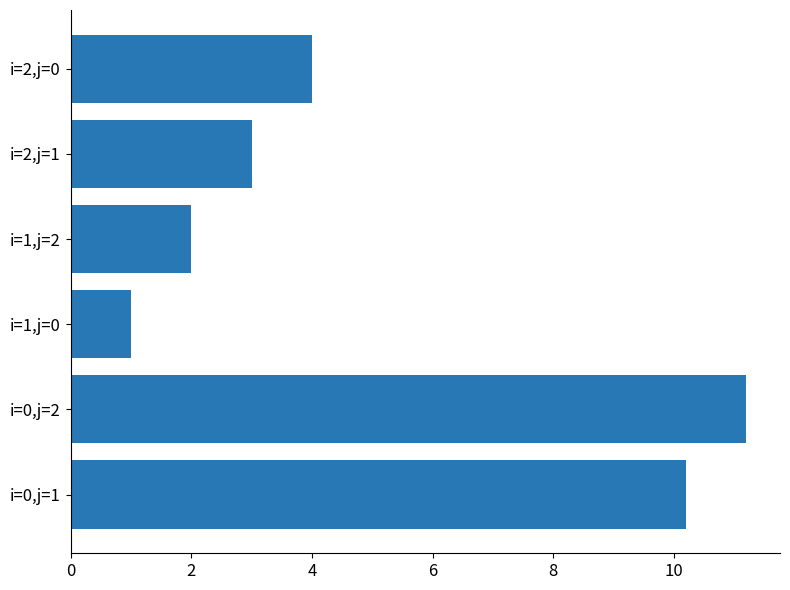

What is the difference between the second highest and minimum values?

9.2